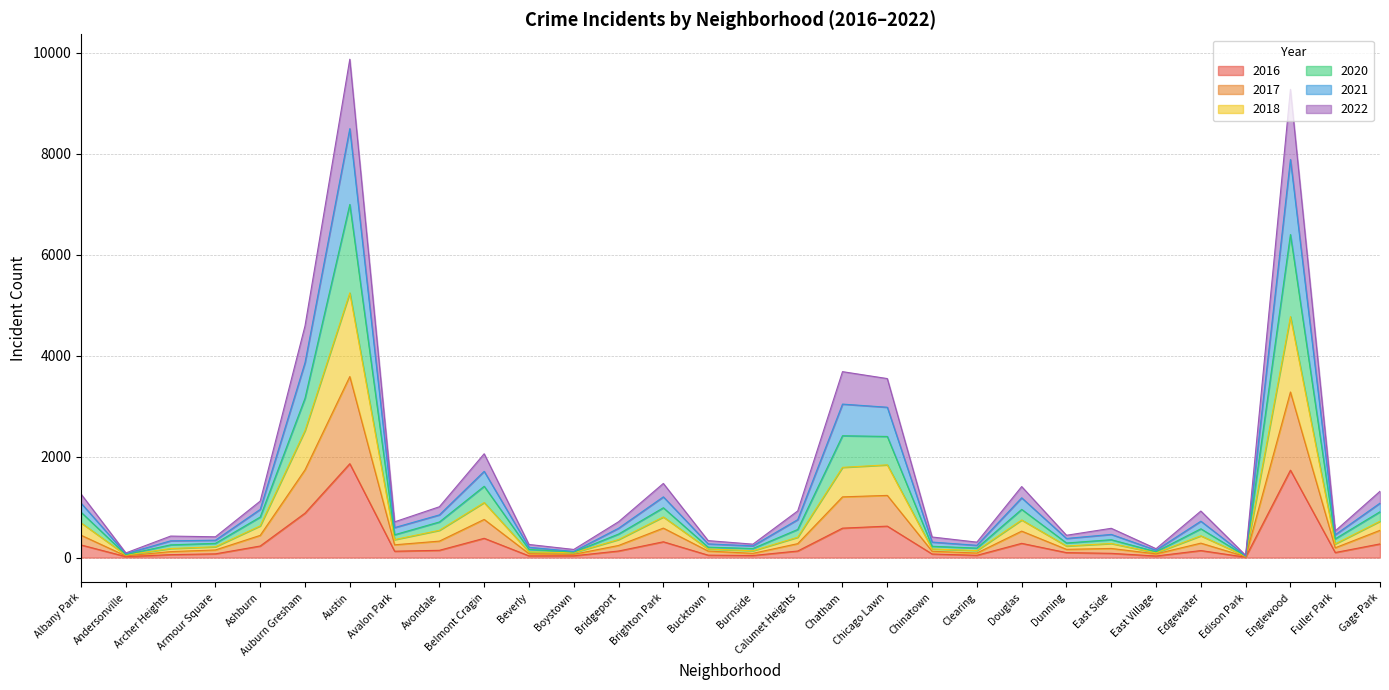

Between East Side and Edgewater, which is larger?

Edgewater